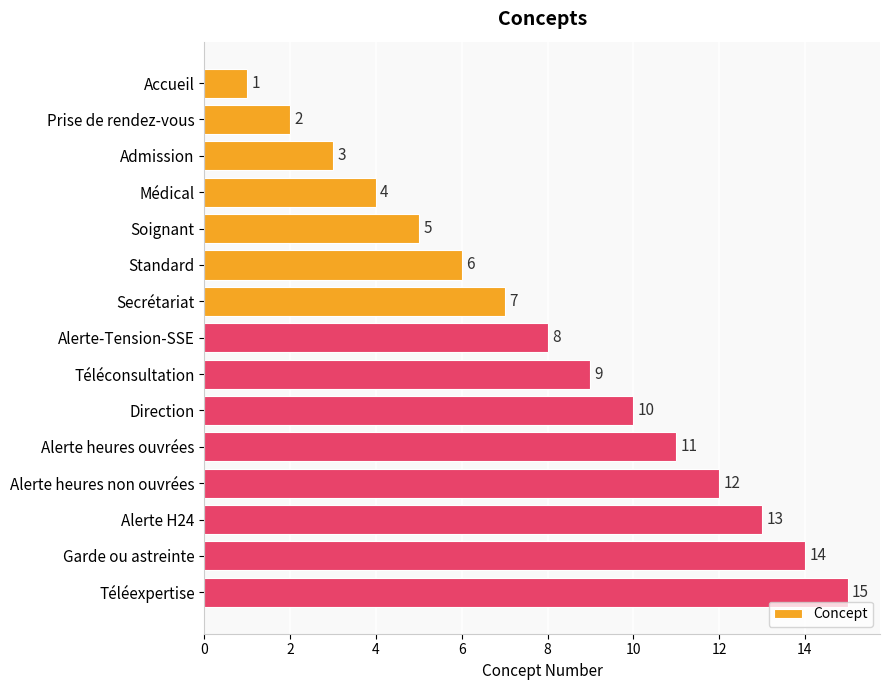

What is the label of the 14th bar from the bottom?

Prise de rendez-vous